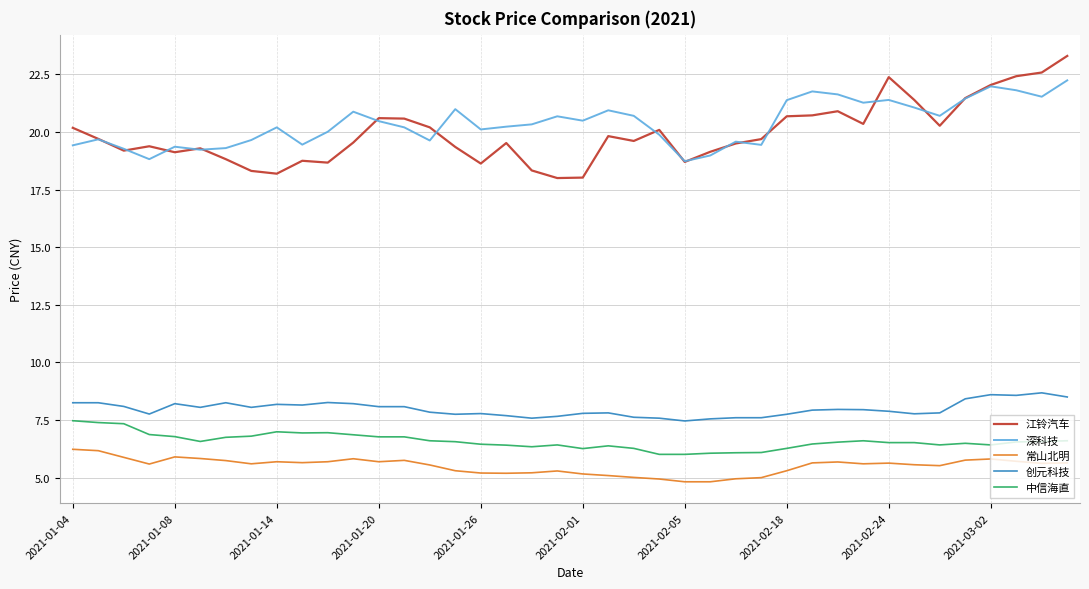

Which series has the largest range (max minus min)?

江铃汽车